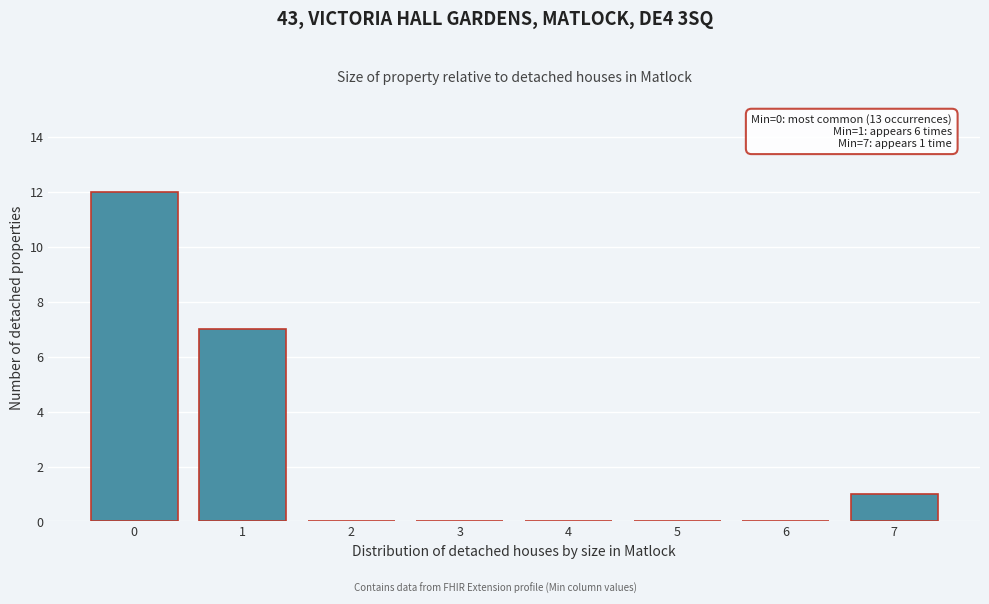

Which range on the x-axis has the tallest bar?

-0.5 to 0.5